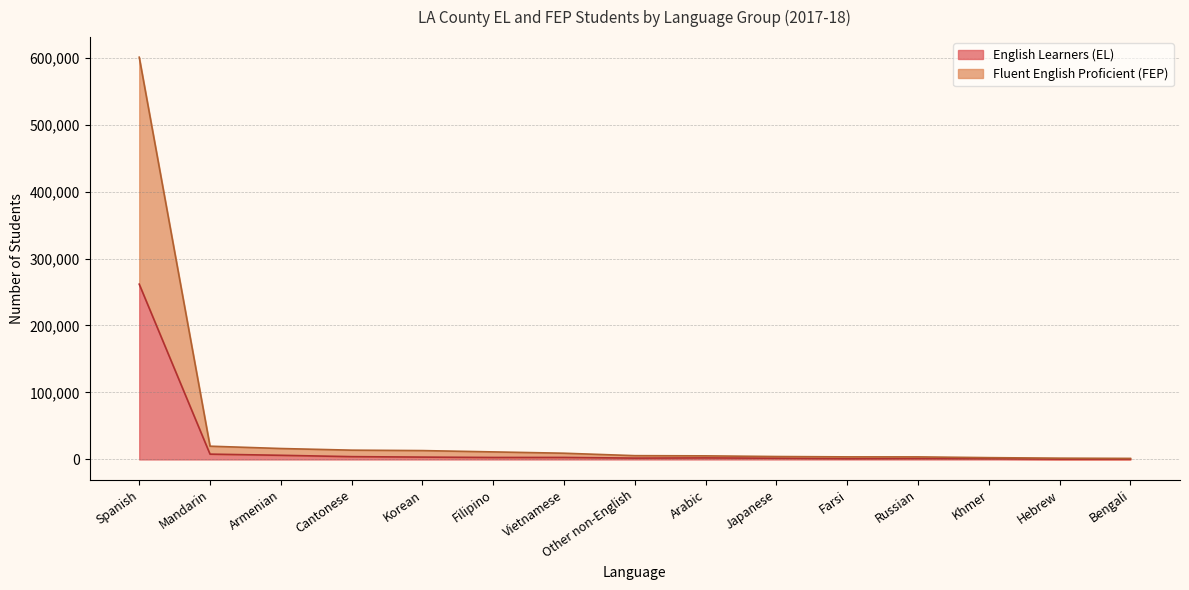

The value of English Learners (EL) at Vietnamese is 951. True or false?

False